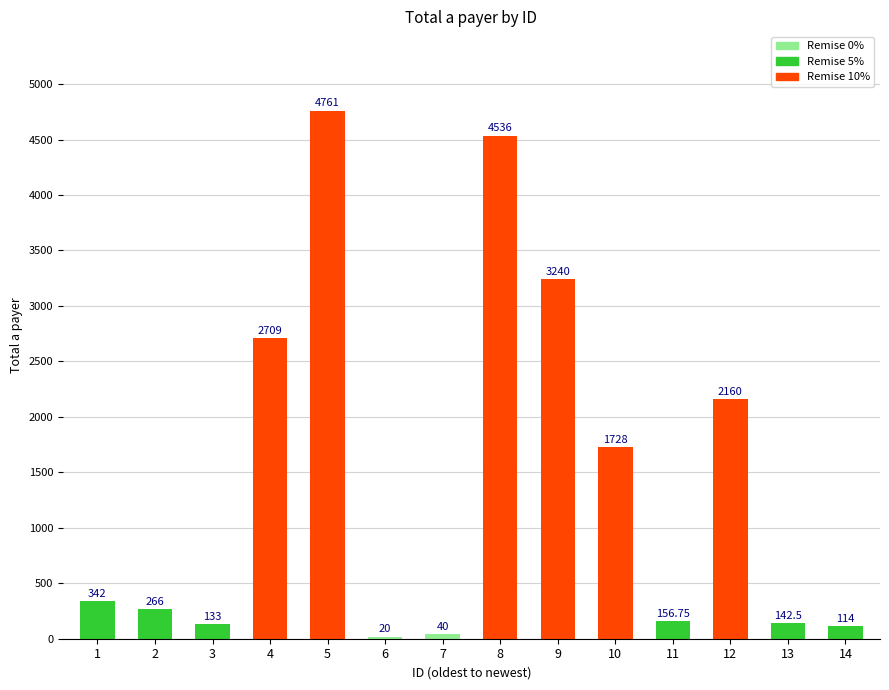

What is the value of the 9th bar from the left?

3240.0